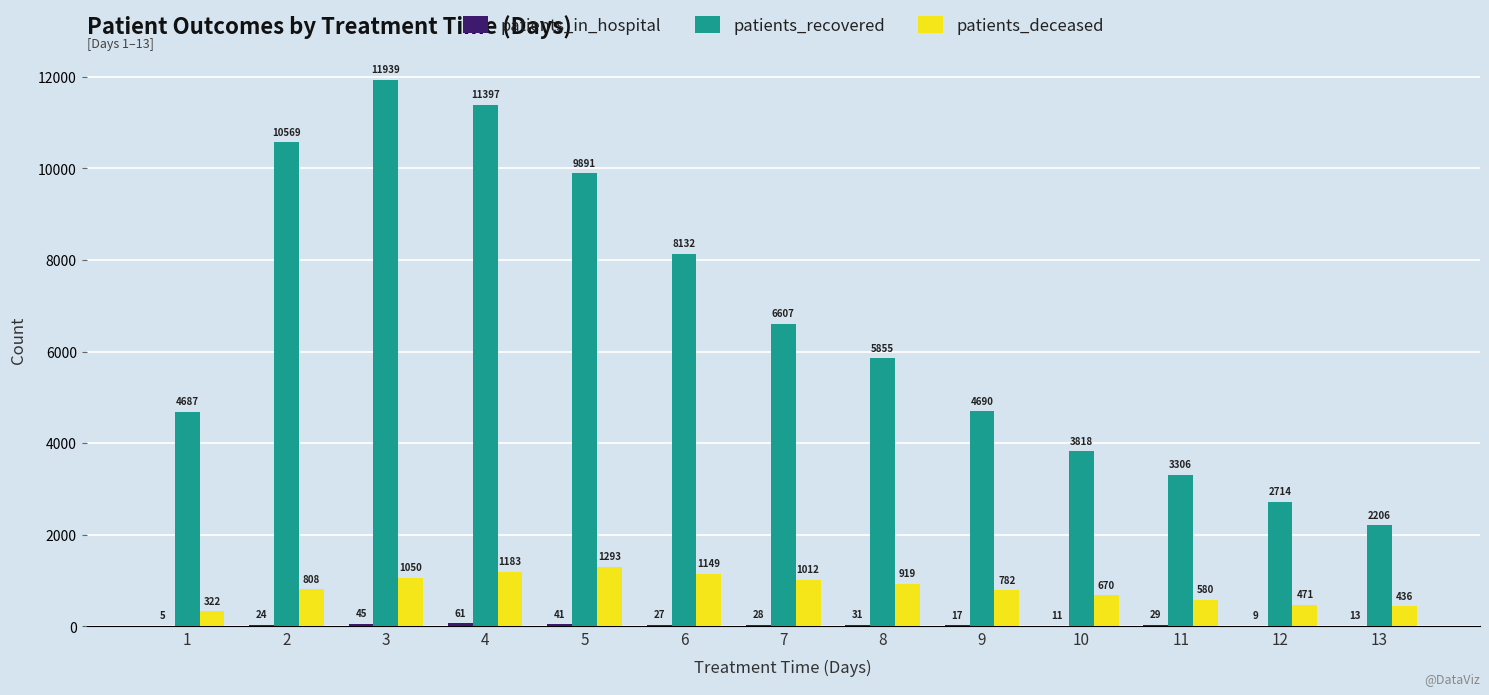

The patients_deceased series shows 428 at 6. True or false?

False